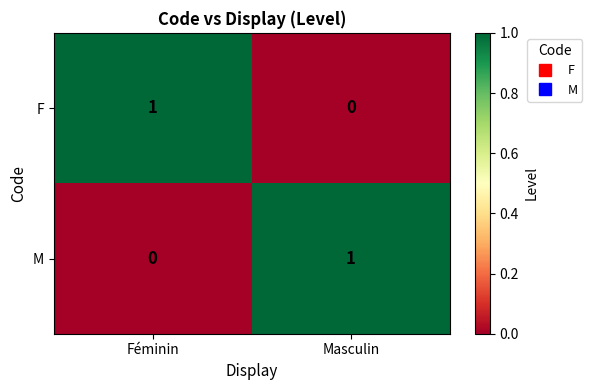

What is the greatest value displayed?

1